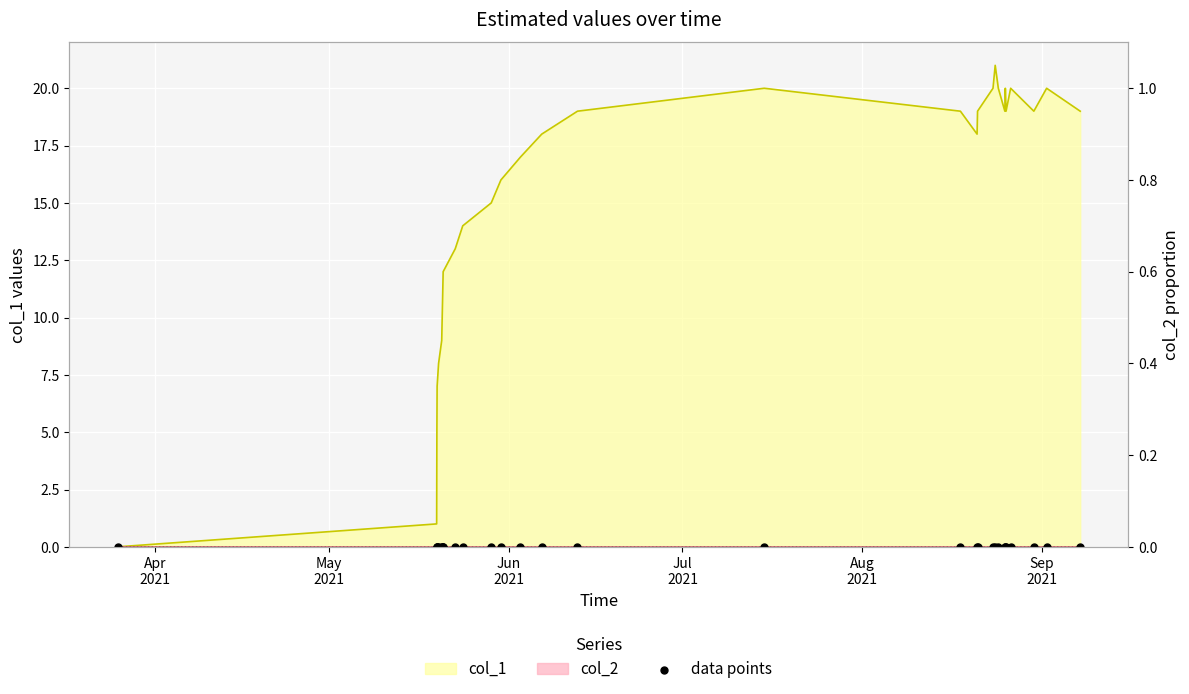

Between 1621433739 and 1622247296, which is larger?

1622247296